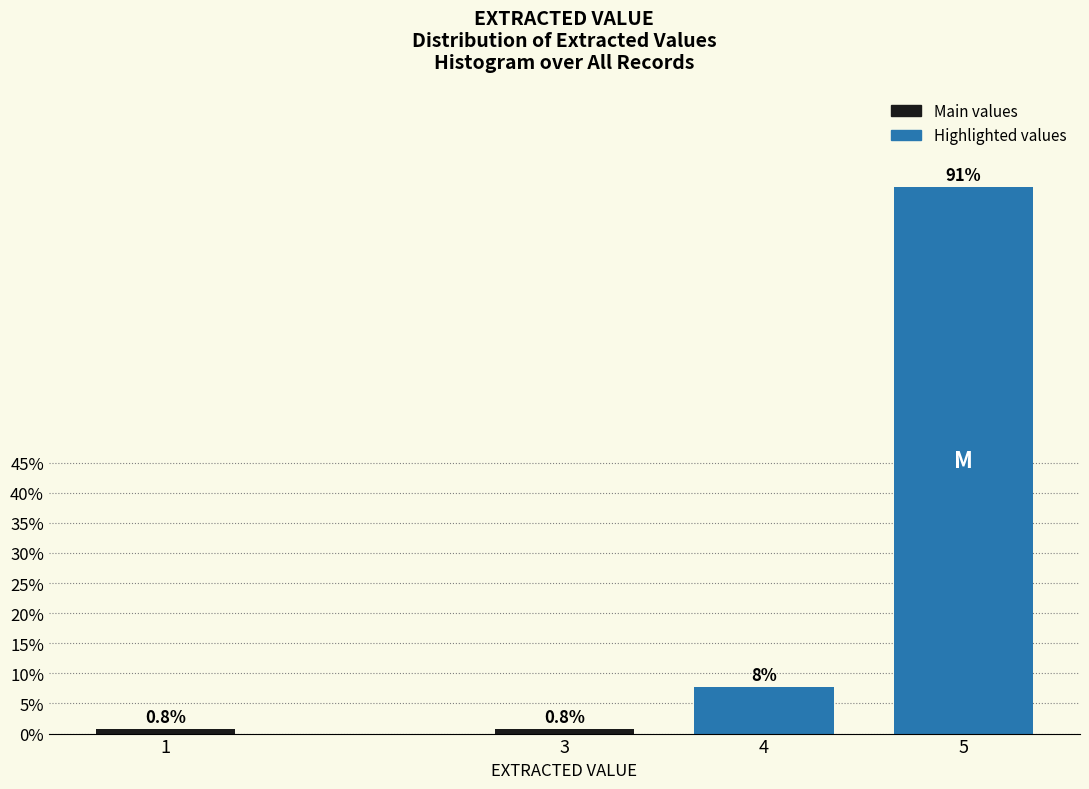

Reading left to right, extract all data points from this chart.

0.8	0.8	7.7	90.8